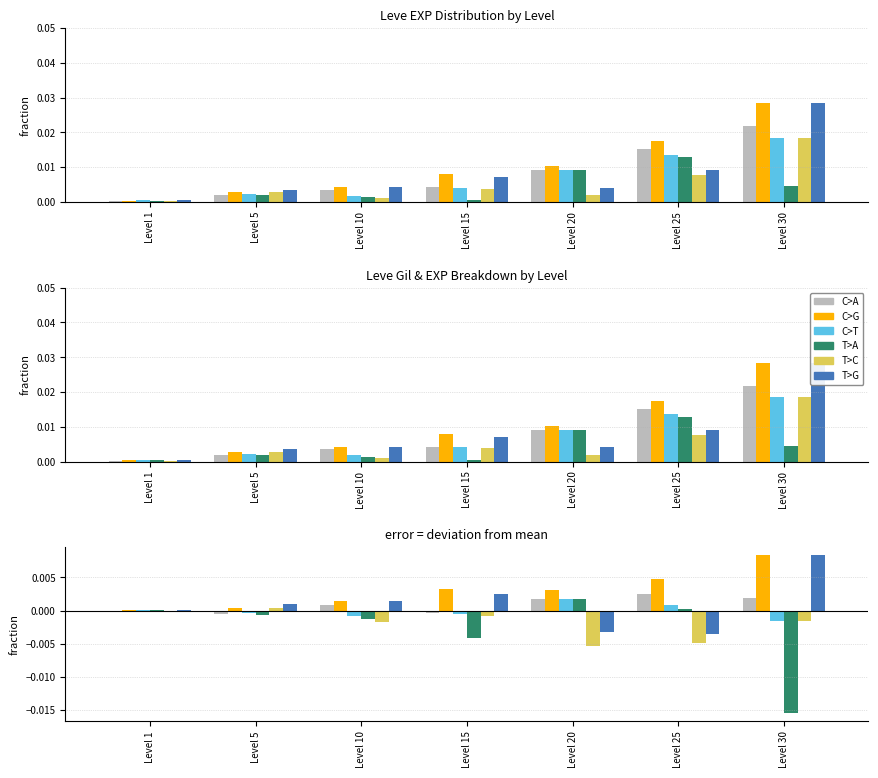

How many positive values does the T>A series have?

3